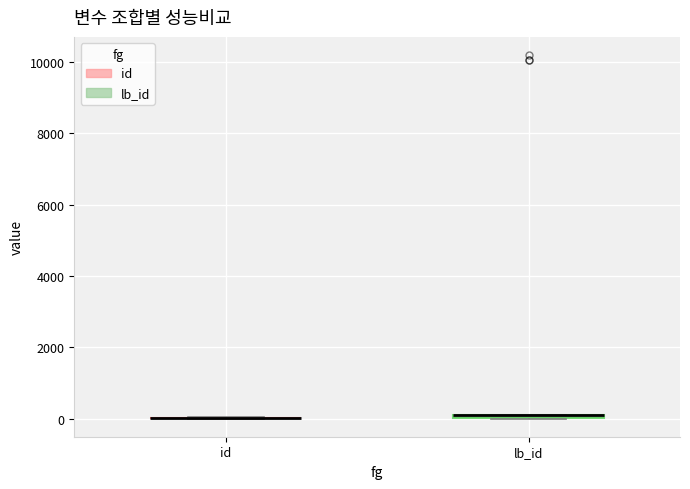

Where is the upper edge of the box for lb_id on the y-axis? The values are not printed on the chart, so give them approximately, as read against the axis.

200